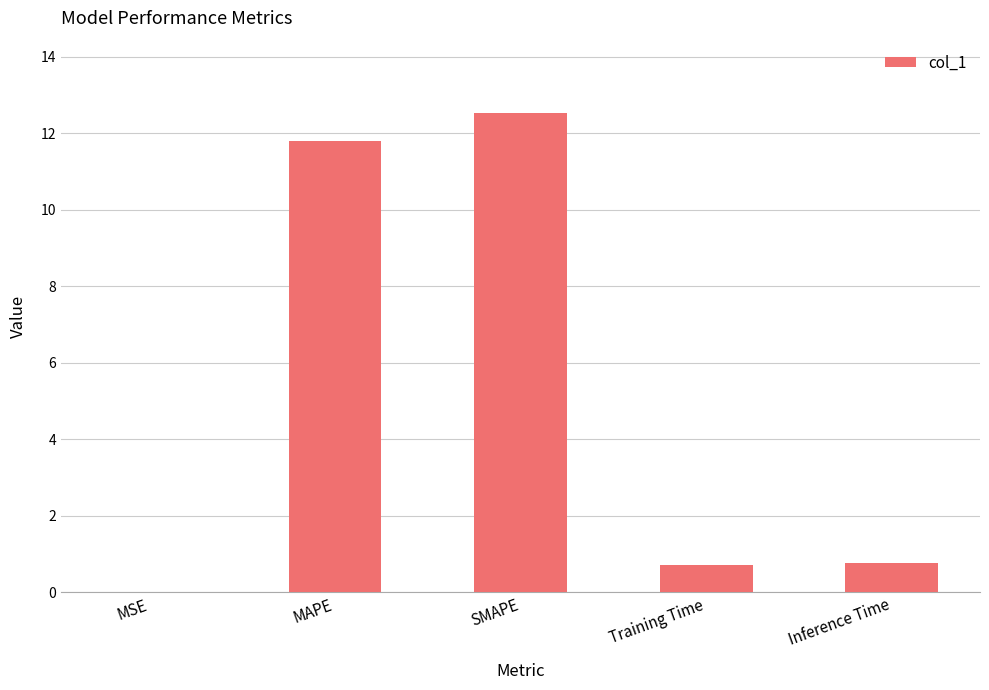

What is the difference between the values at SMAPE and Training Time?

11.8